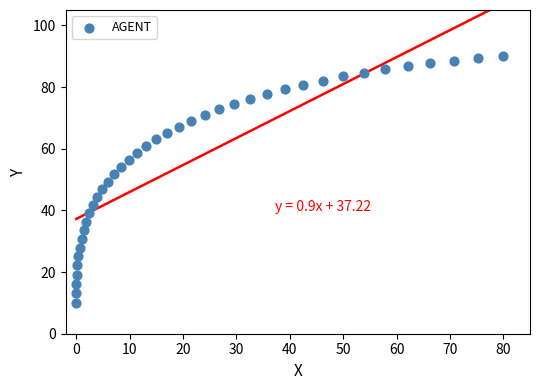

What is the range of X values (max minus min)?

80.0